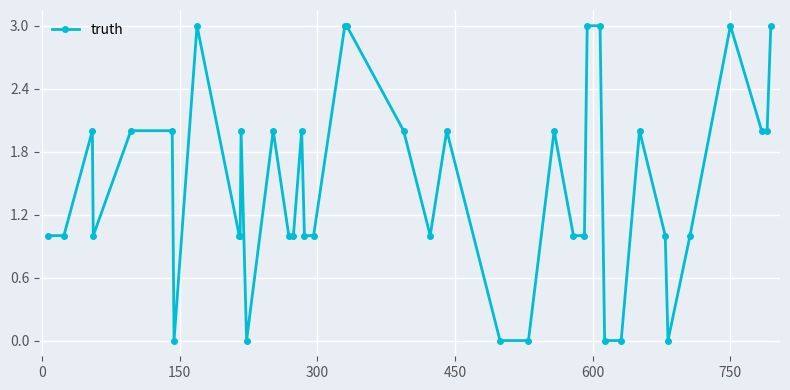

What is the sum of all values?

59